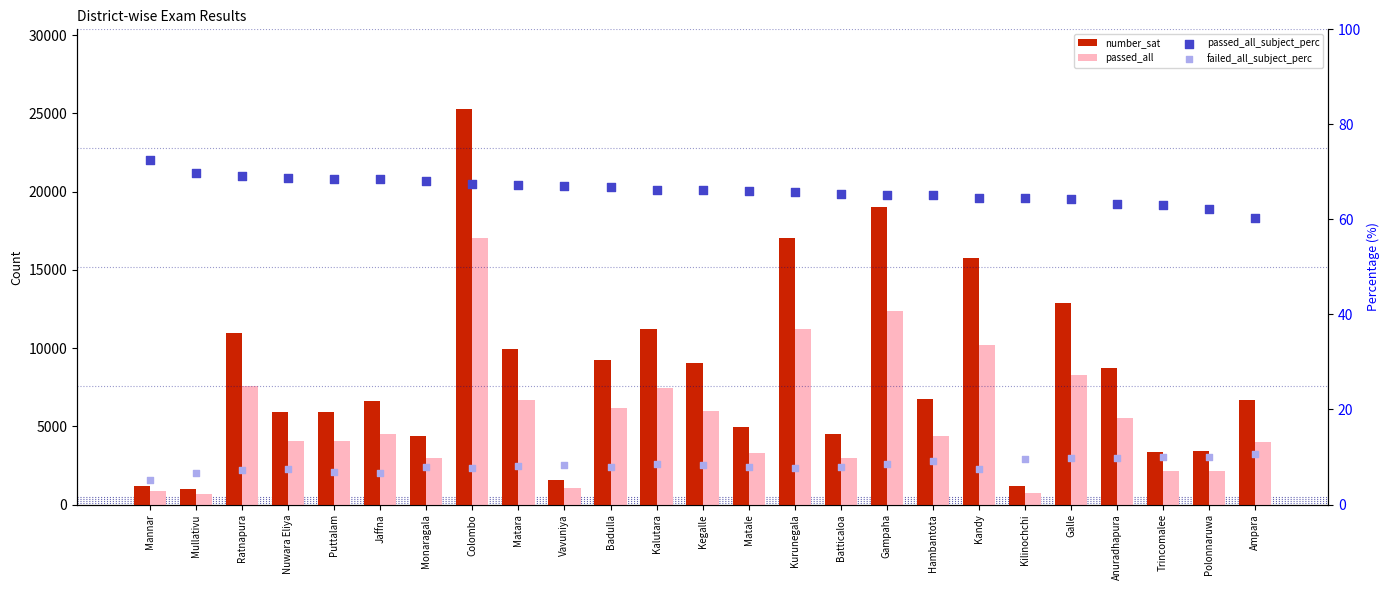

At which category is the sum across all series the highest?

Colombo